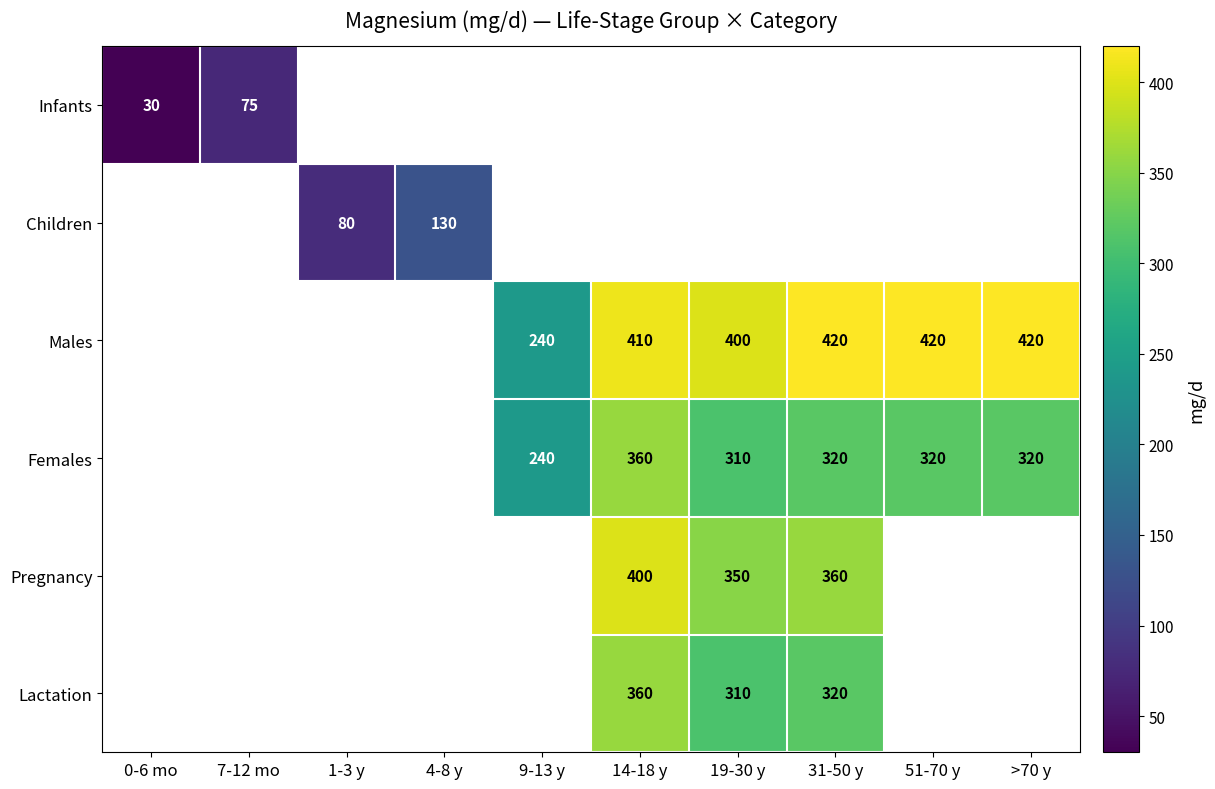

What is the sum of the Females values at 19-30 y and 51-70 y?

630